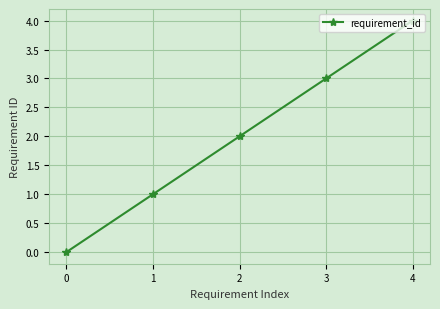

How many data points does each series have?

5